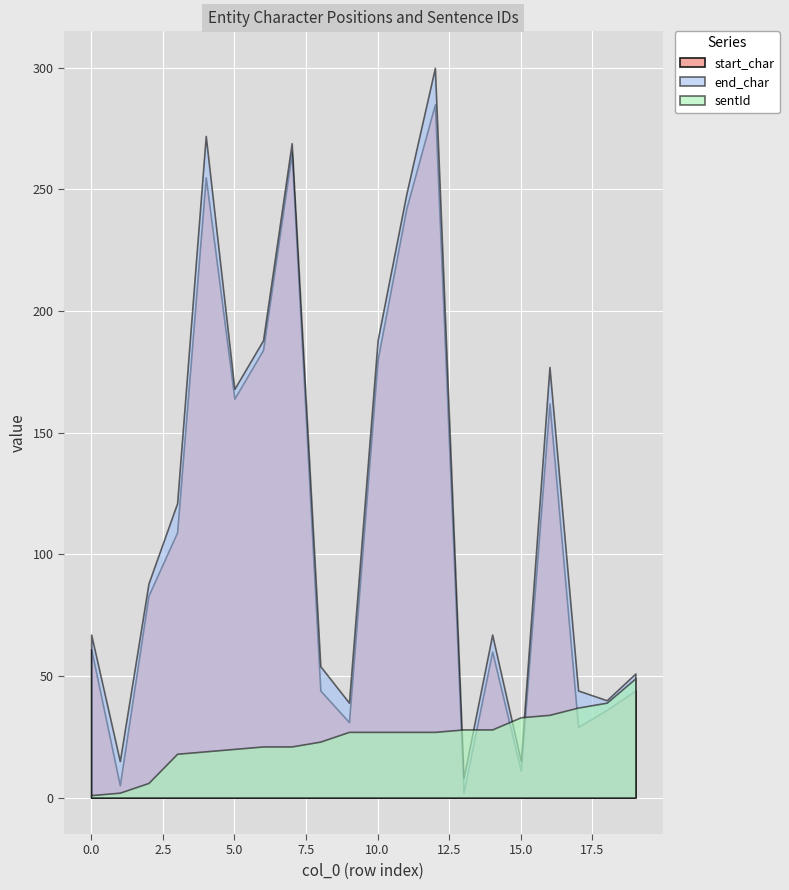

Between which two adjacent categories do sentId and start_char first intersect?

12 and 13